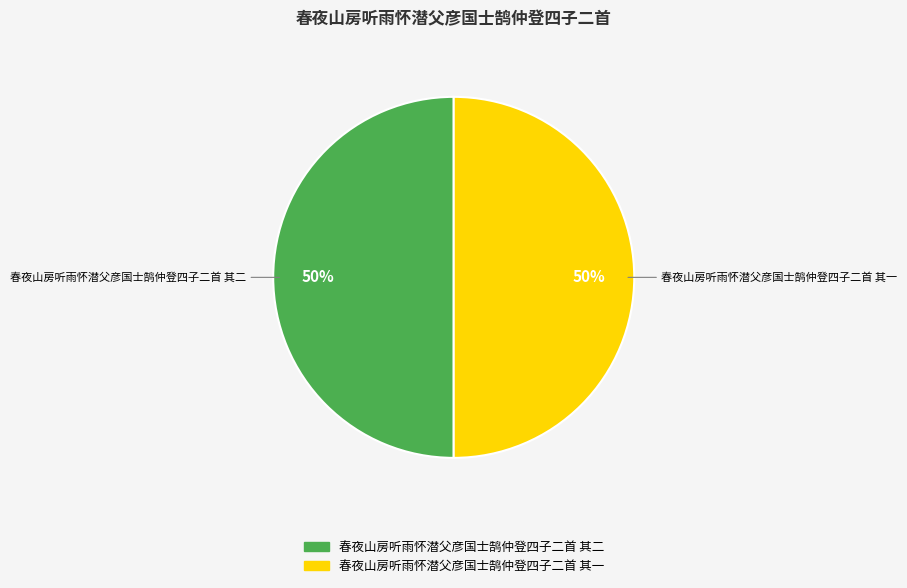

The 春夜山房听雨怀潜父彦国士鹄仲登四子二首 其一 slice represents 50% of the pie. True or false?

True